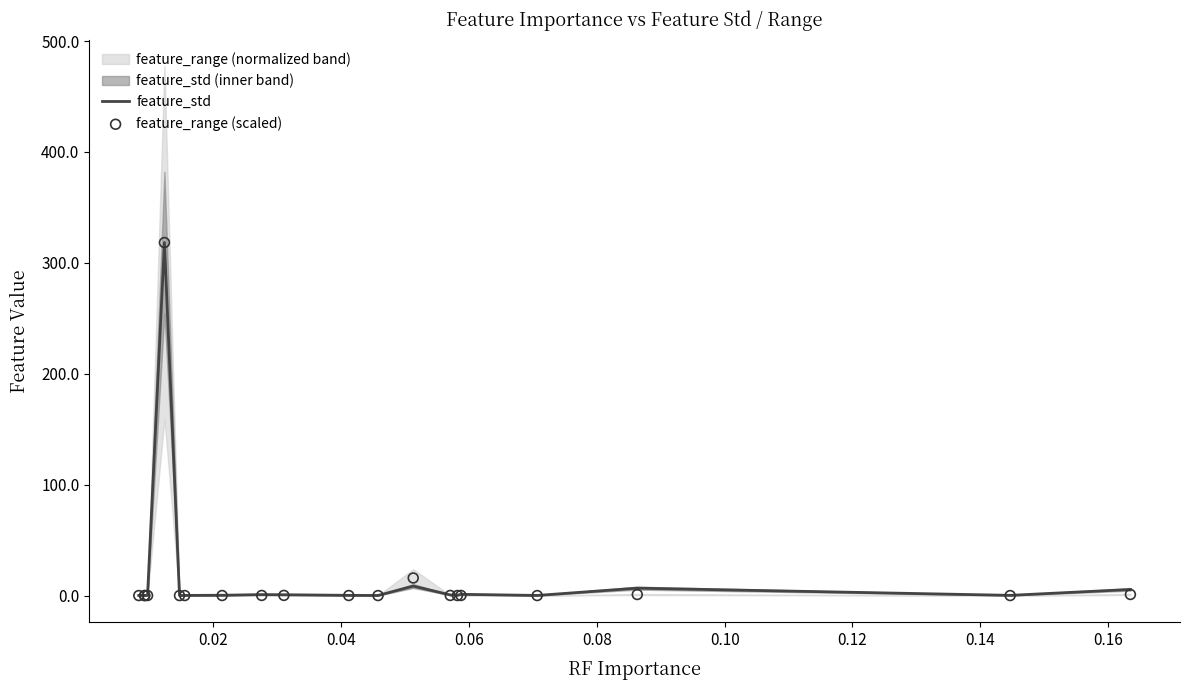

Which series has the largest total across all categories?

feature_std